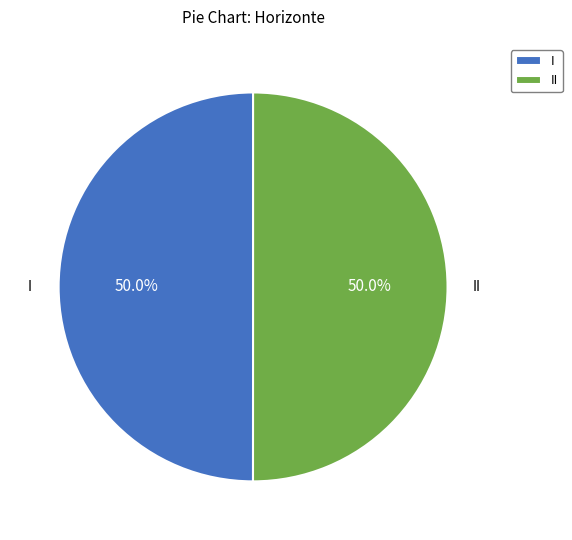

Count the number of slices in the pie.

2